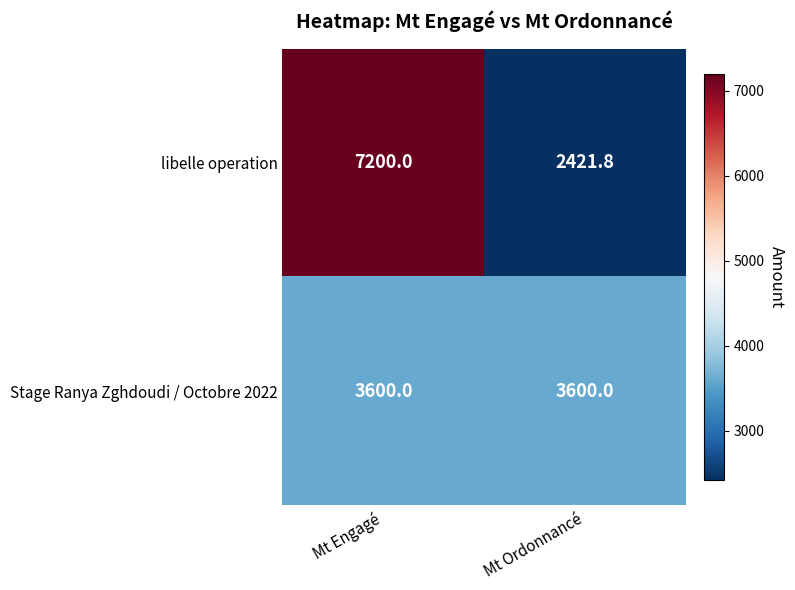

What is the smallest value displayed?

2421.8